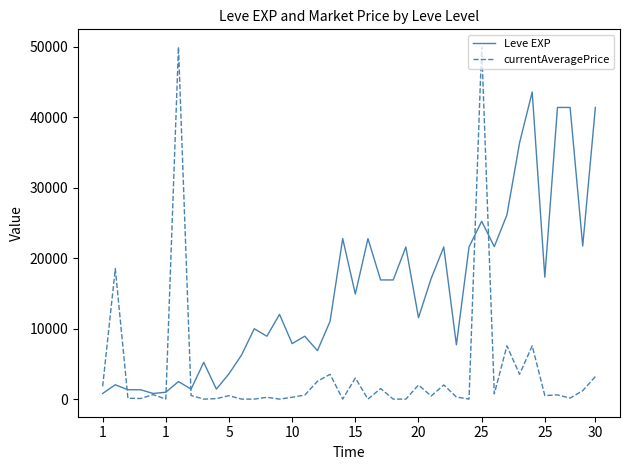

Rank the series by their maximum value, from lowest to highest.

Leve EXP, currentAveragePrice